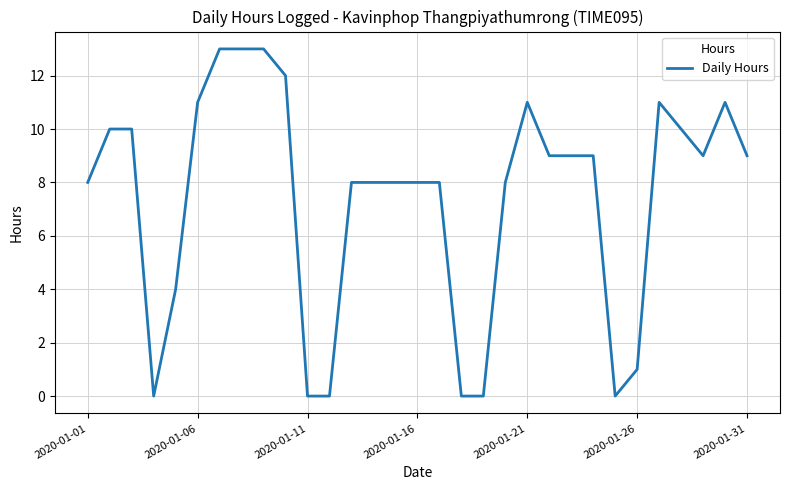

What is the greatest value displayed?

13